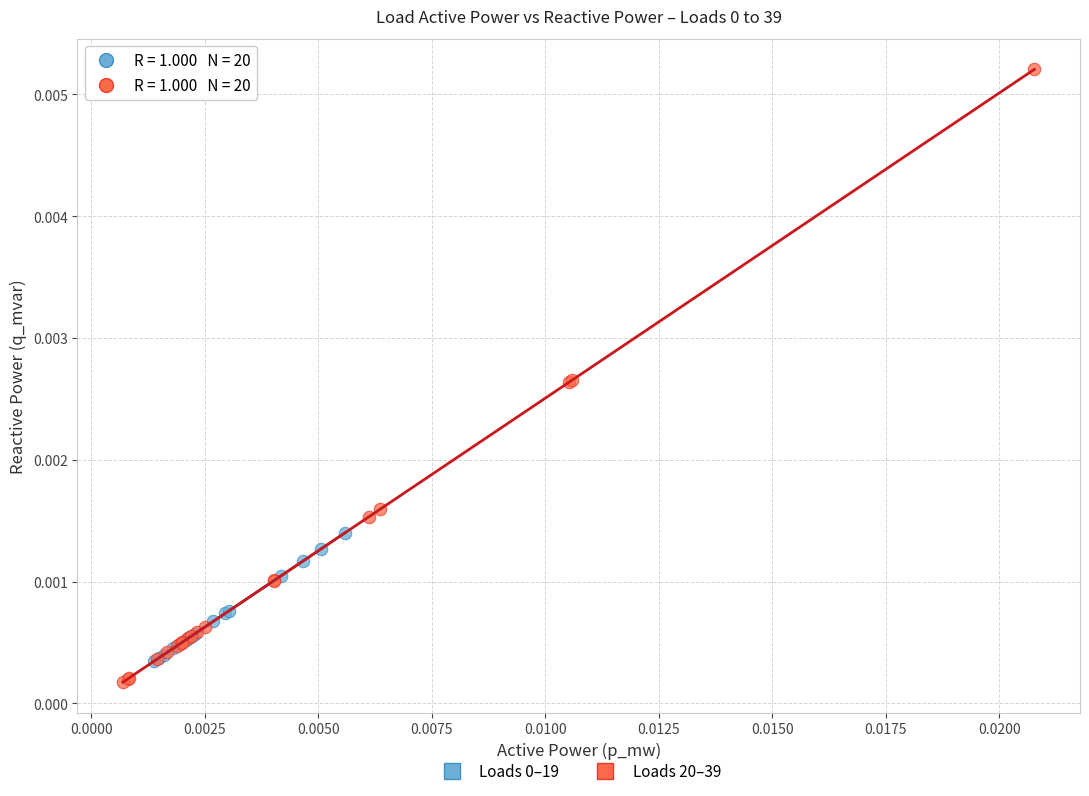

Which series reaches the maximum Y coordinate?

Loads 20–39